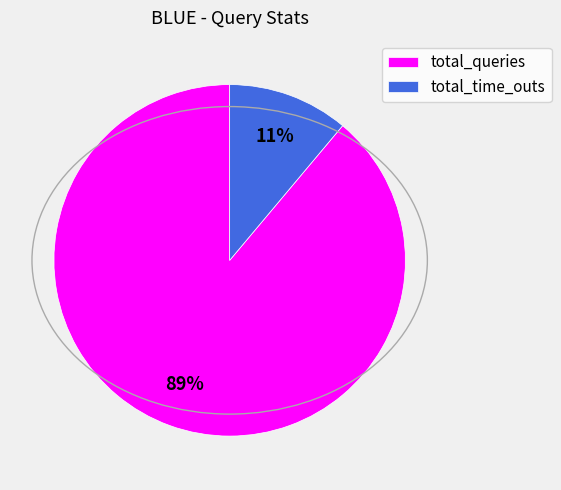

Rank the categories by value from highest to lowest.

total_queries, total_time_outs